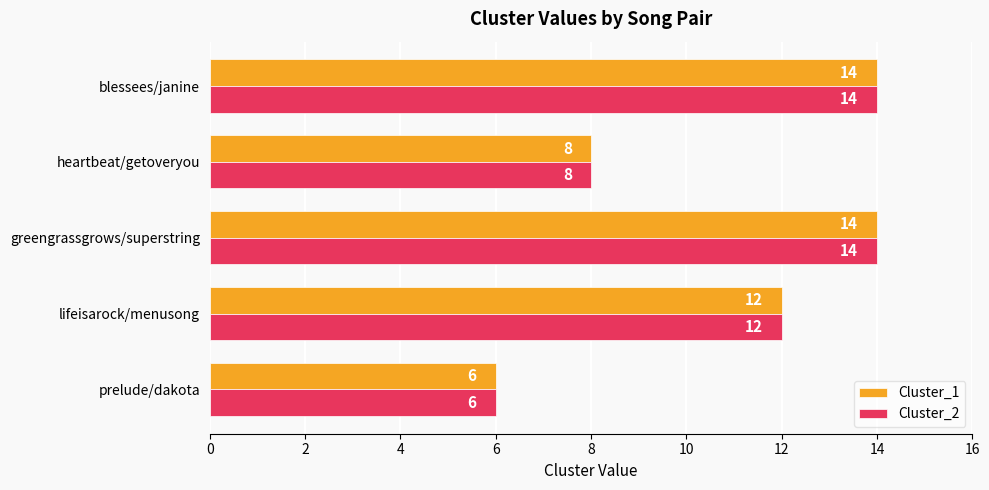

At how many categories does at least one series exceed 9?

3